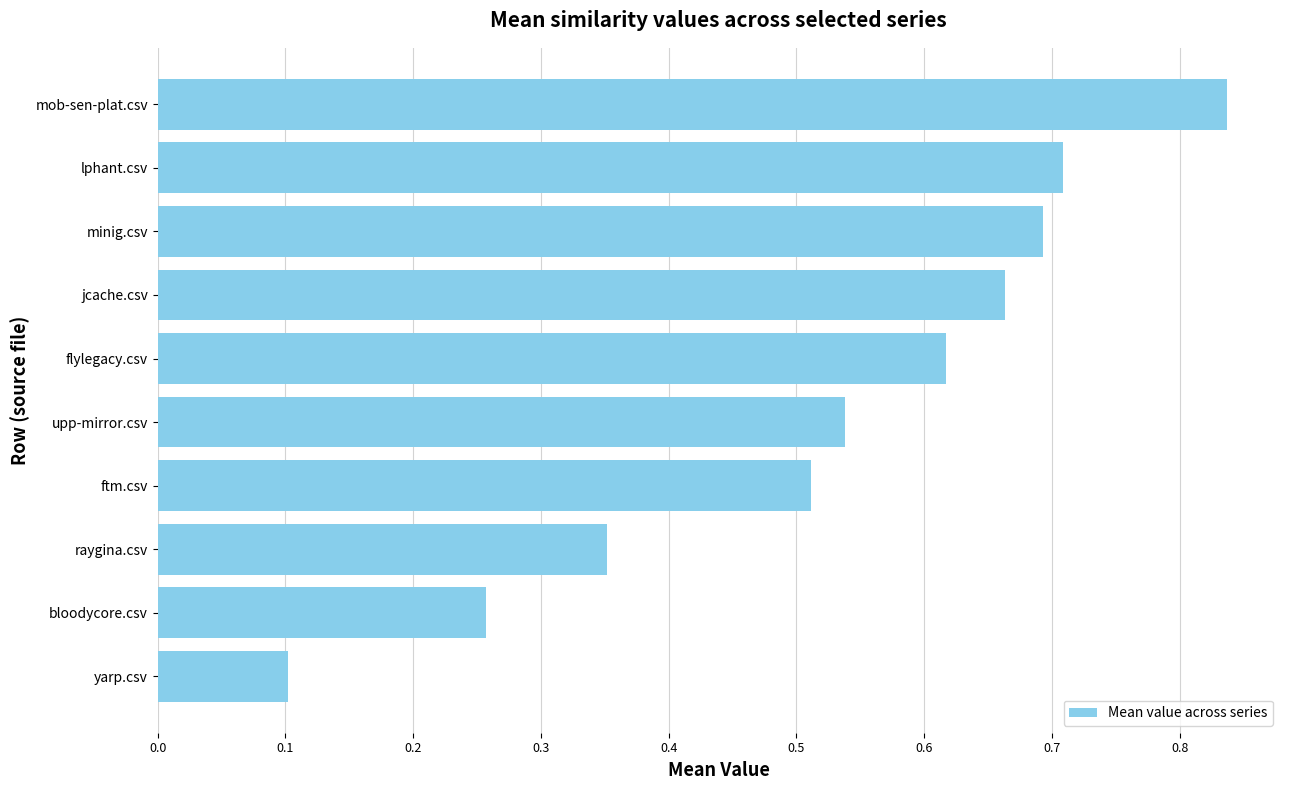

List the labels in order of value, smallest first.

yarp.csv, bloodycore.csv, raygina.csv, ftm.csv, upp-mirror.csv, flylegacy.csv, jcache.csv, minig.csv, lphant.csv, mob-sen-plat.csv